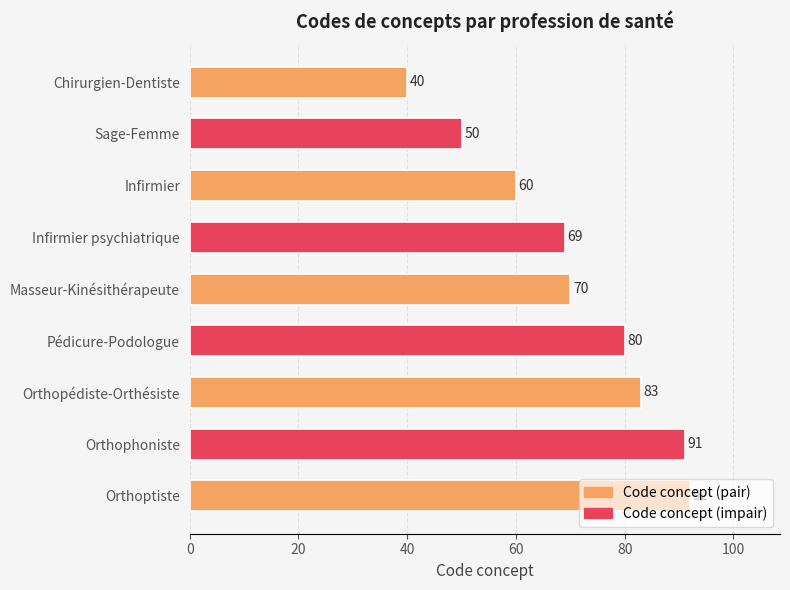

Which label corresponds to the smallest value in the chart?

Chirurgien-Dentiste